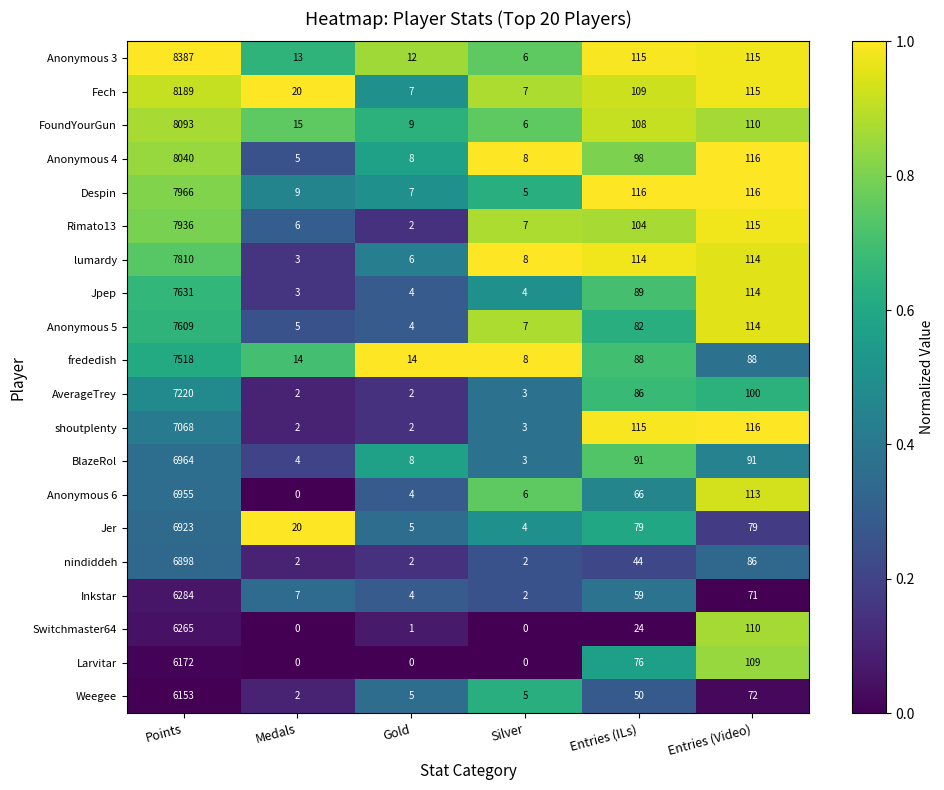

The value of Despin at Medals is 2. True or false?

False